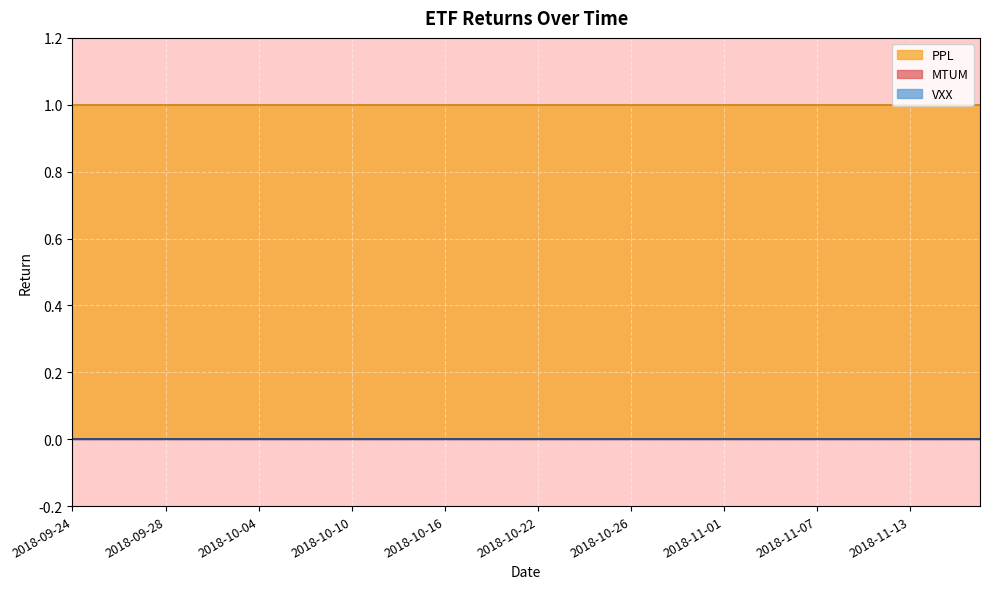

At how many categories does at least one series exceed 0?

40